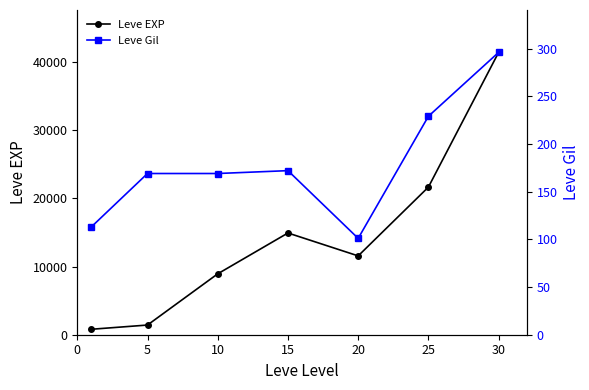

At which label does Leve Gil first exceed 169?

15